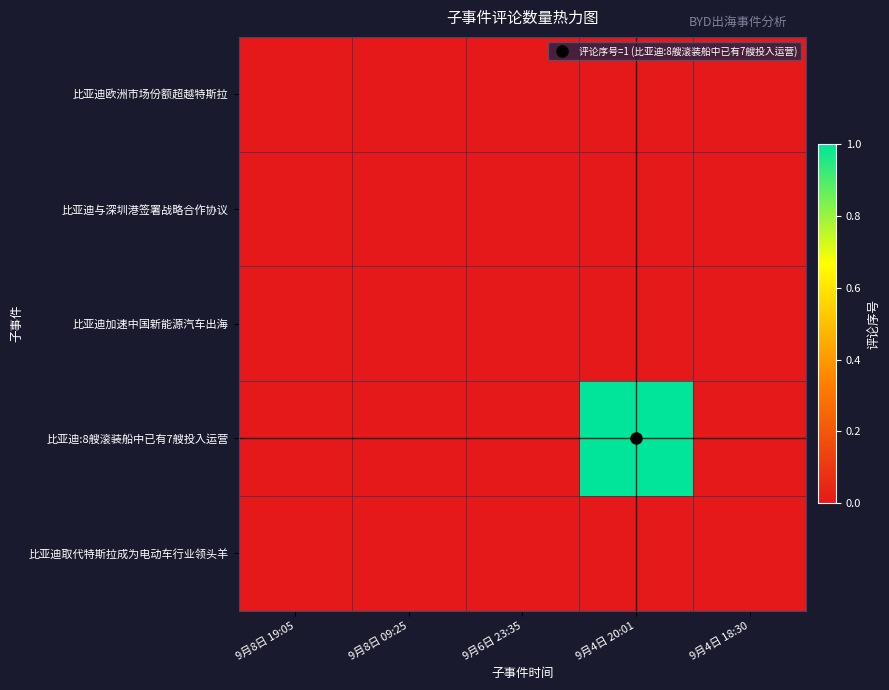

List the series in order of their peak value, lowest first.

比亚迪欧洲市场份额超越特斯拉, 比亚迪与深圳港签署战略合作协议, 比亚迪加速中国新能源汽车出海, 比亚迪取代特斯拉成为电动车行业领头羊, 比亚迪:8艘滚装船中已有7艘投入运营